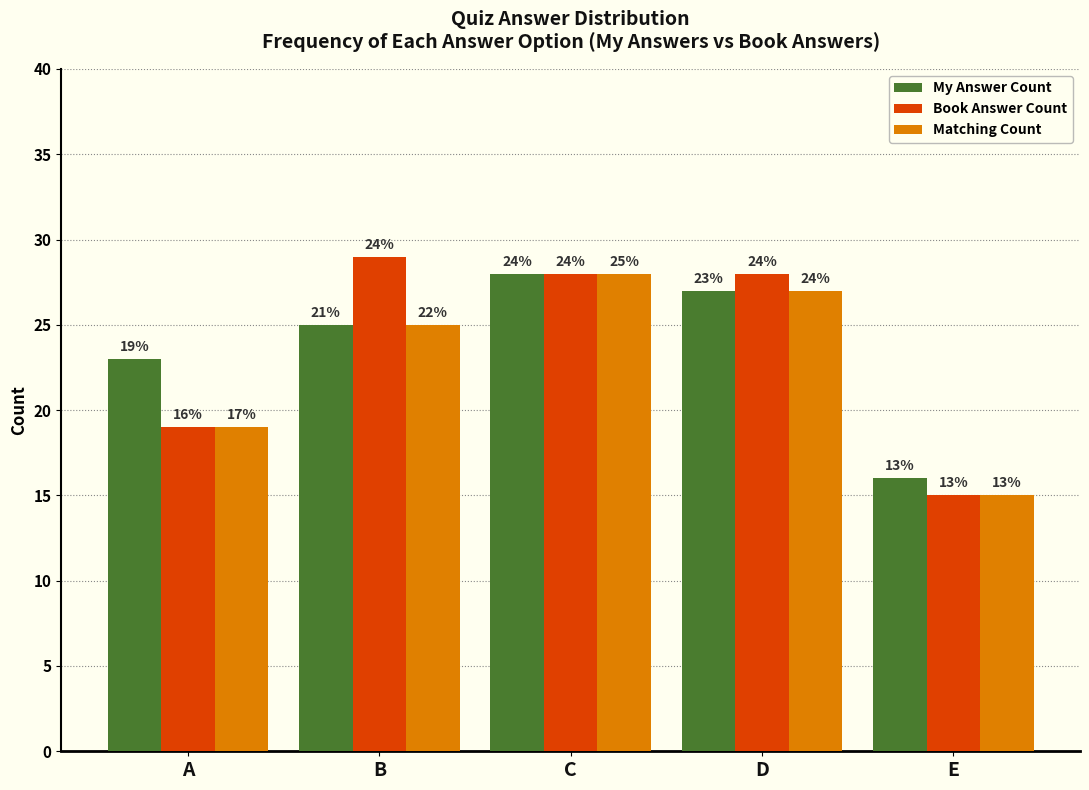

How many bars are there in each group?

3